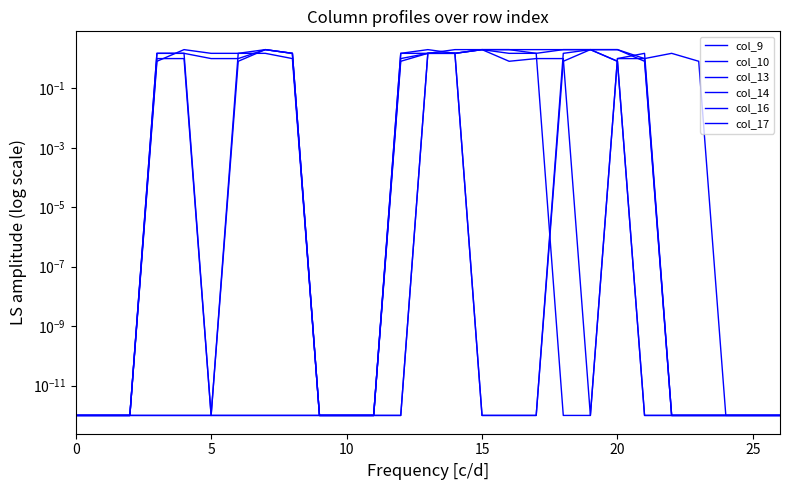

True or false: col_9 has a value of 0.0 at 15.

True